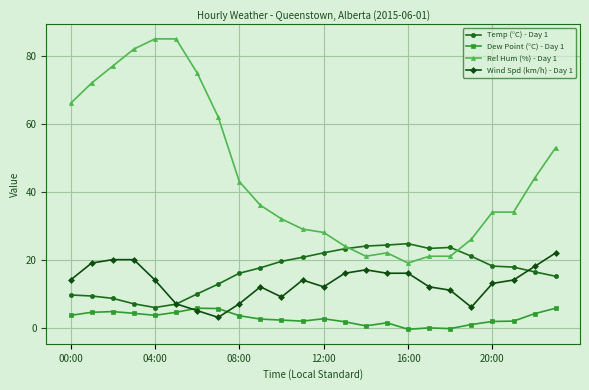

Which series has the widest spread of values?

Rel Hum (%) - Day 1